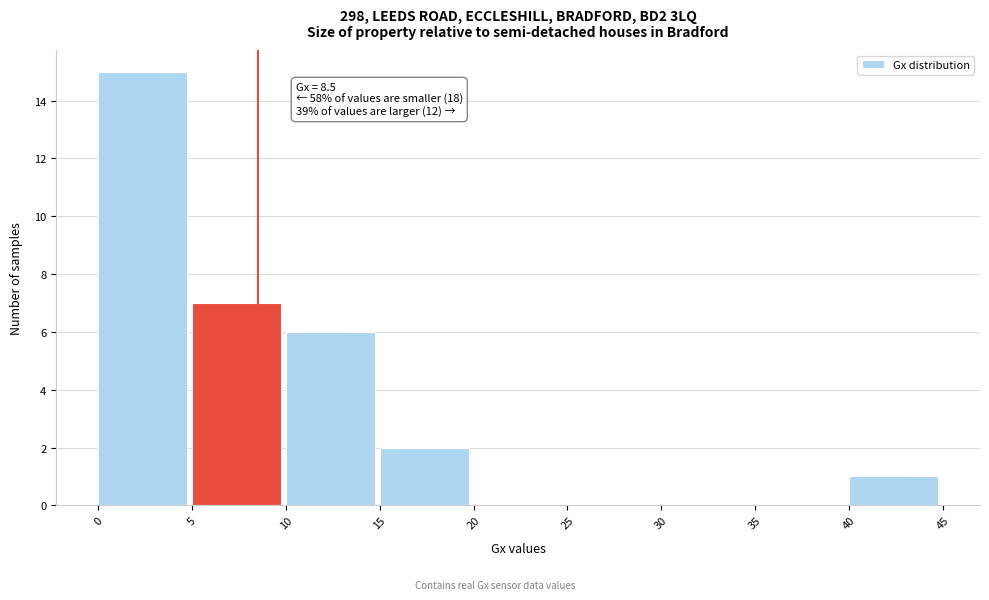

Which range on the x-axis has the tallest bar?

0 to 5